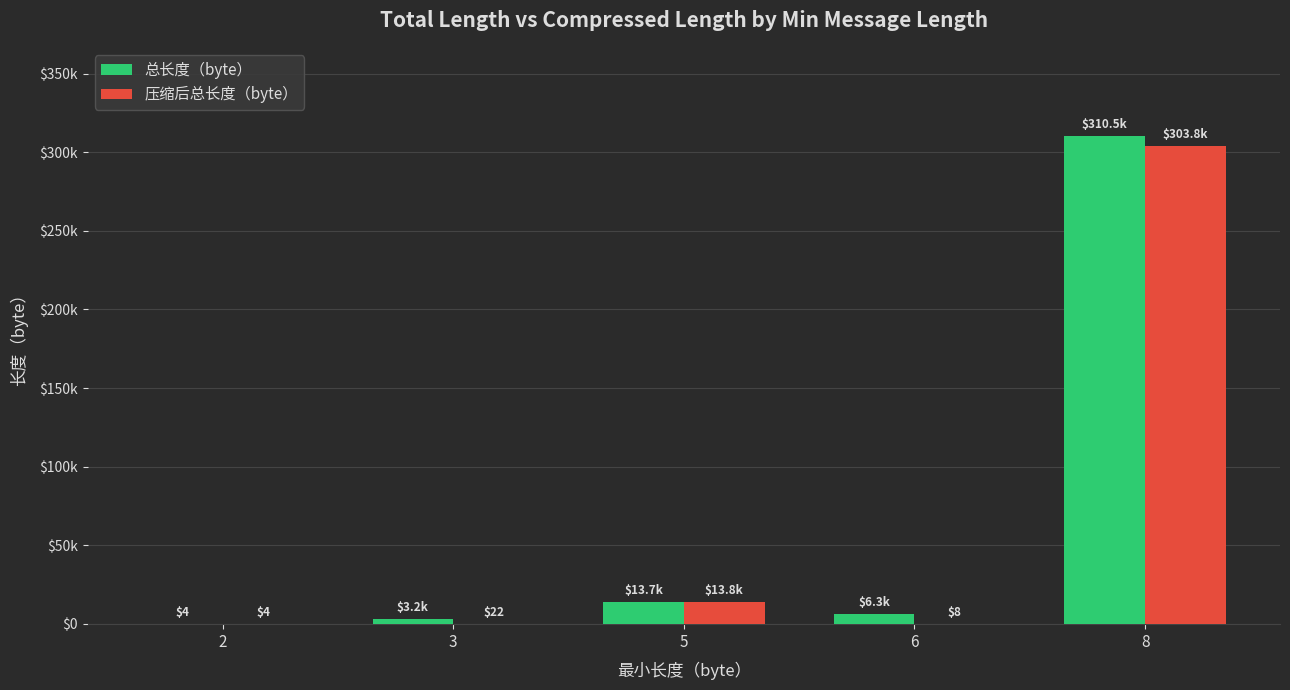

Reading left to right, what are all the values shown in this chart?

总长度（byte）: 2=4	3=3174	5=13746	6=6348	8=310454
压缩后总长度（byte）: 2=4	3=22	5=13750	6=8	8=303777